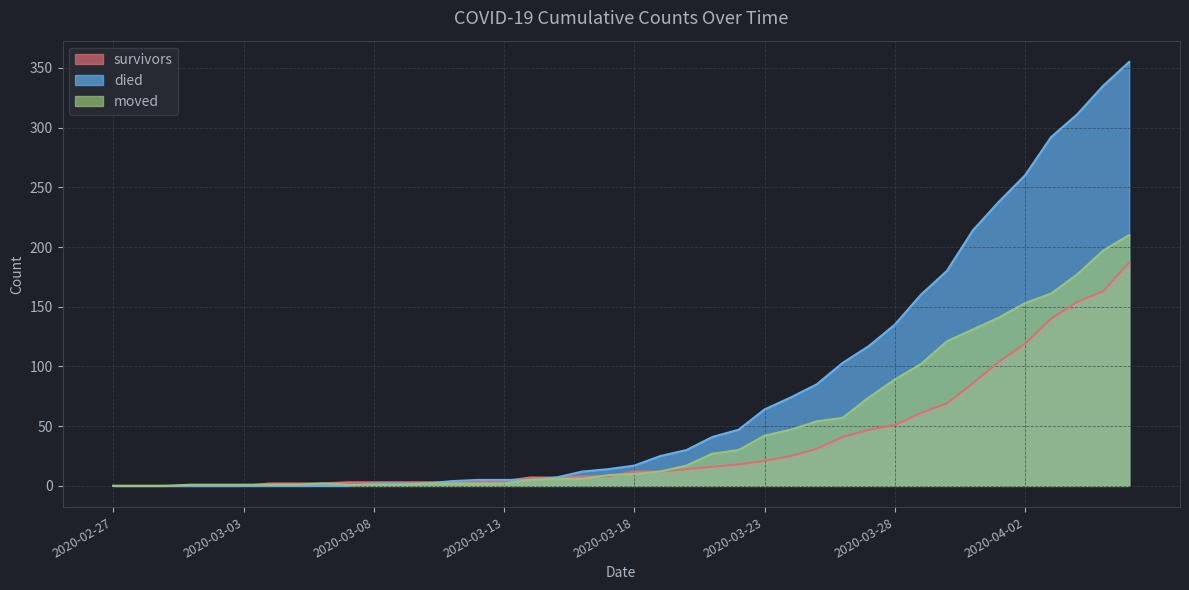

How many times do survivors and died cross each other?

2